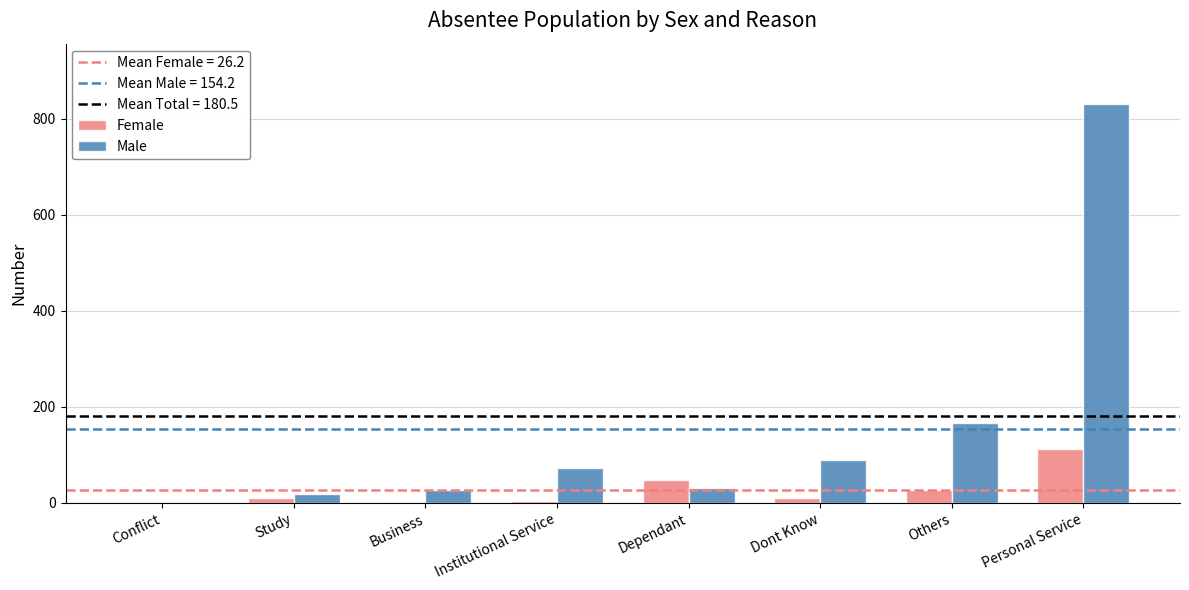

Which category has the highest value across all series?

Personal Service